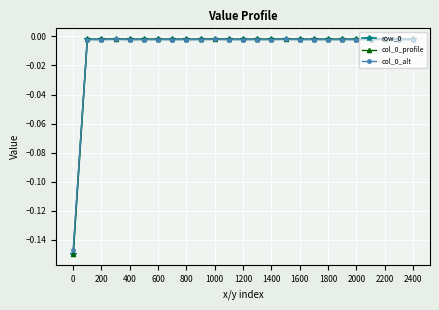

True or false: col_0_alt has more than 0 interior local peaks.

True